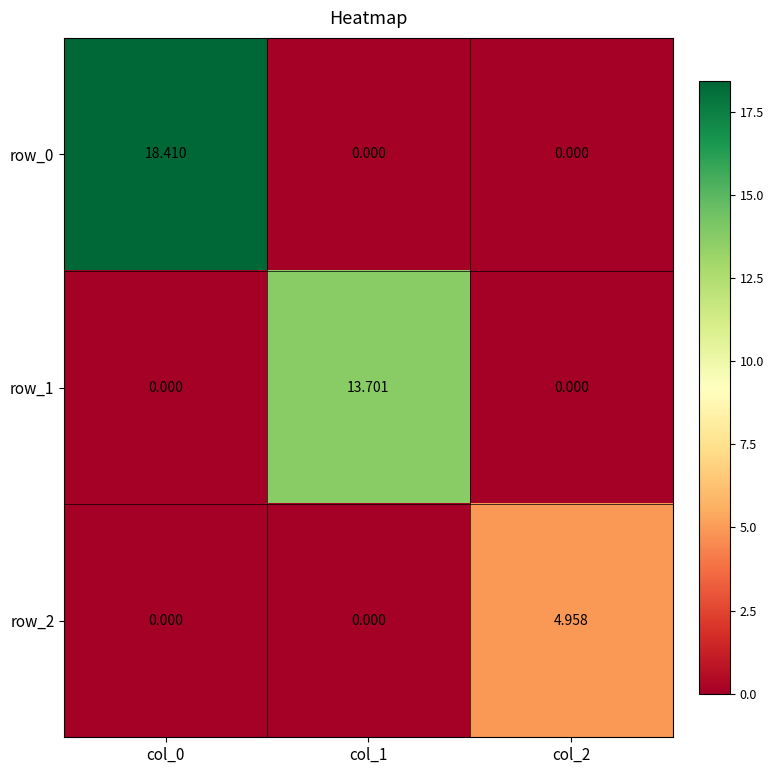

Is it true that row_2 equals 8.6 at col_2?

False